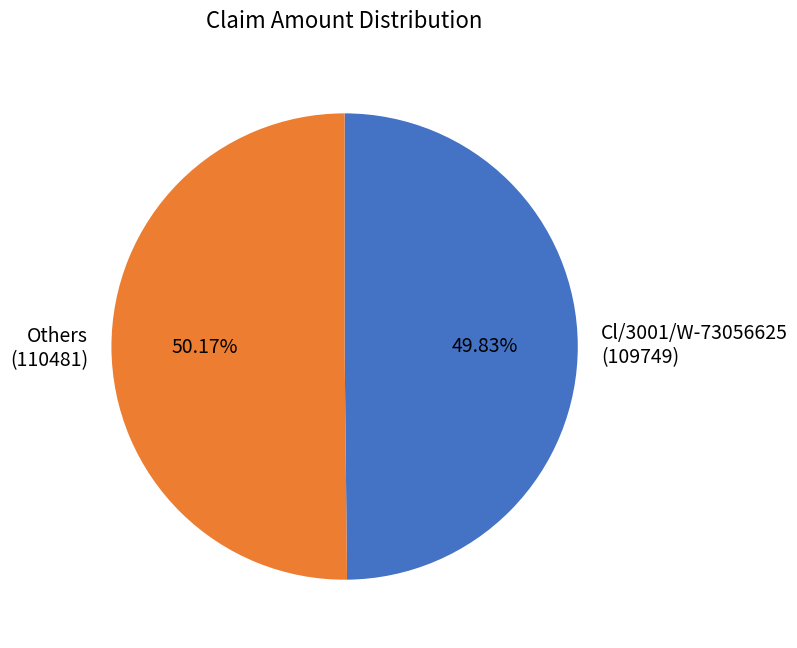

Approximately how many times larger is the value at Others (110481) compared to Cl/3001/W-73056625 (109749)?

1.0